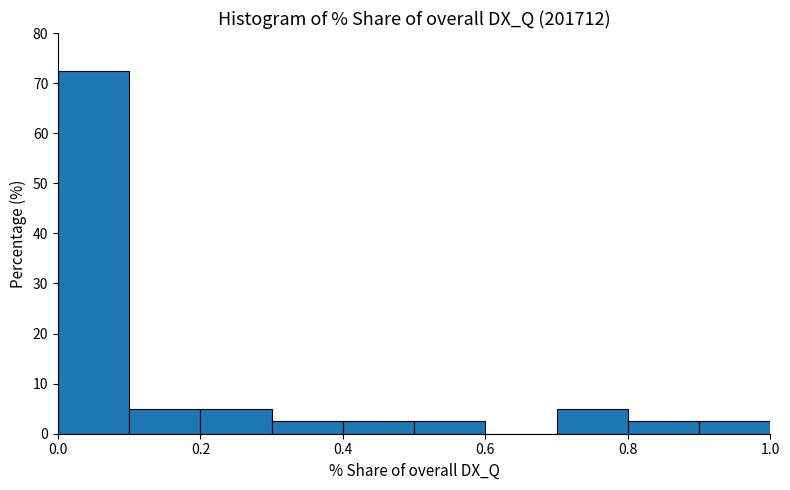

How tall is the bar that spans 0.2 to 0.3 on the x-axis? The values are not printed on the chart, so give them approximately, as read against the axis.

5